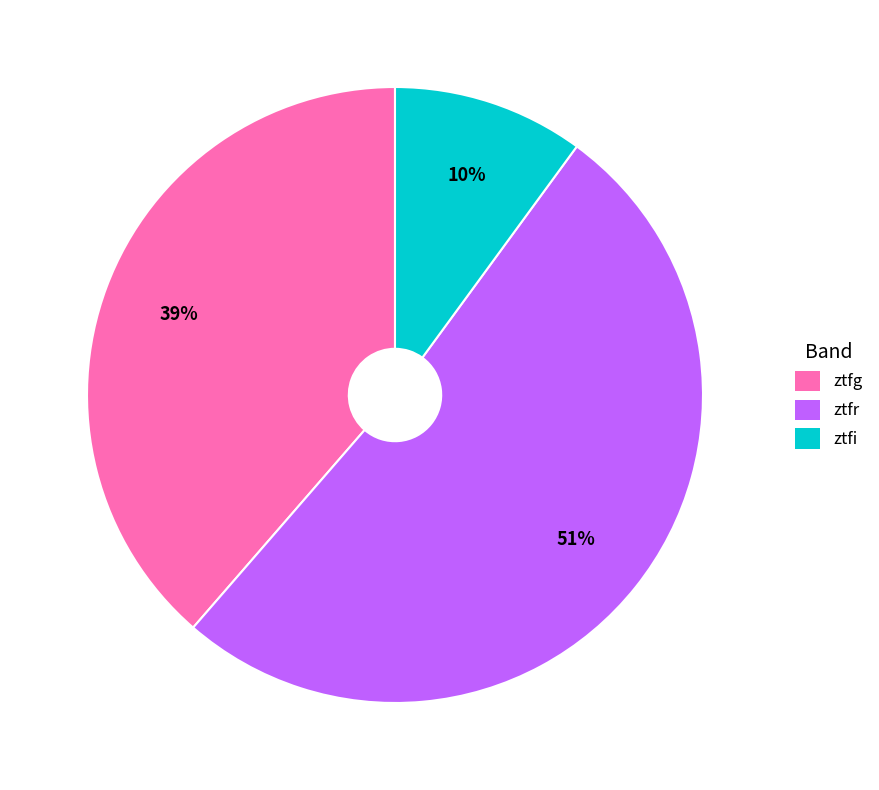

Which category accounts for the majority?

ztfr